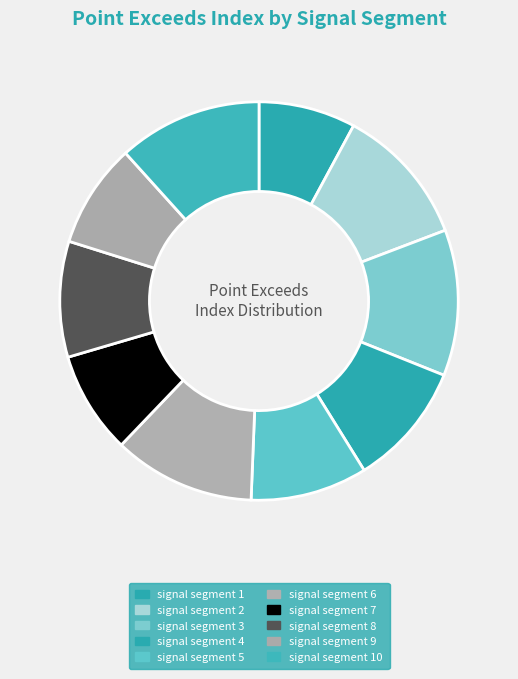

How many slices are in this pie chart?

10